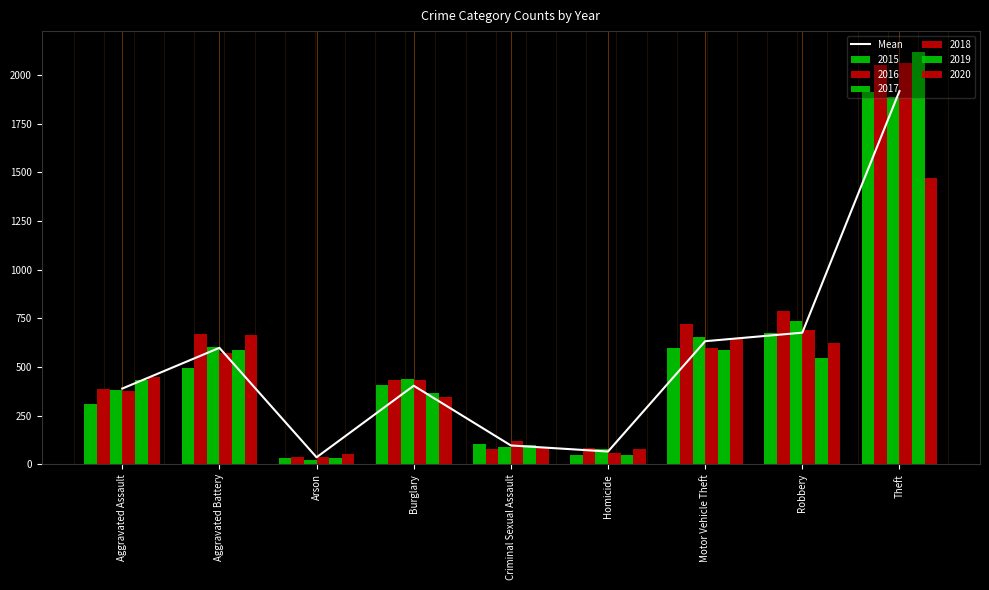

At which category does the chart reach its minimum across all series?

Arson